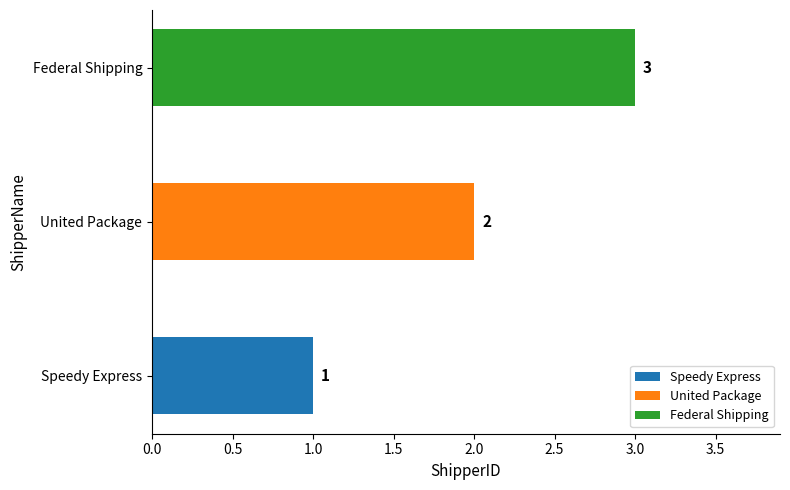

Where does the data first go above 2?

Federal Shipping